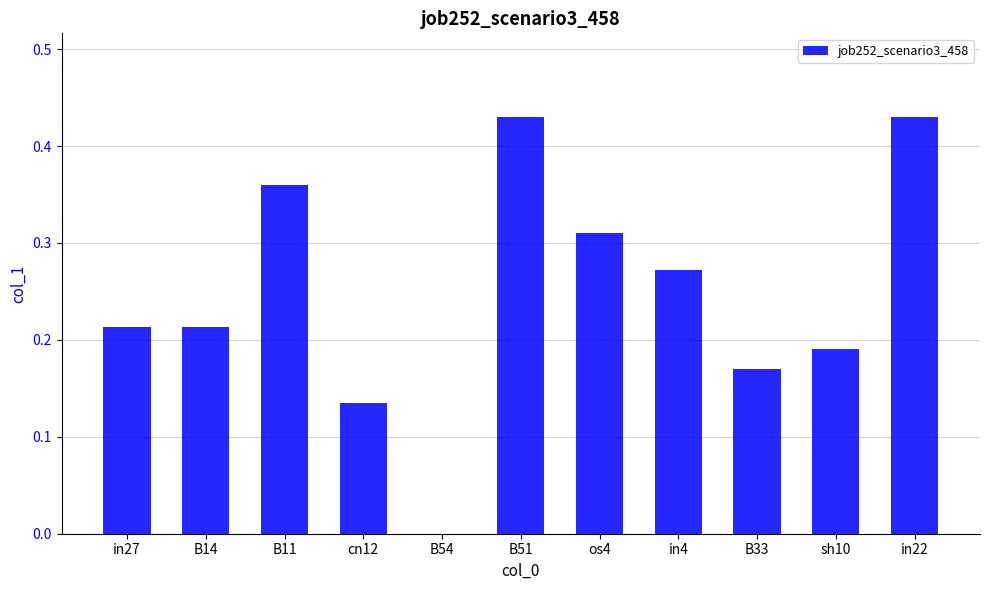

Where is the data nearest to the value 0?

B54